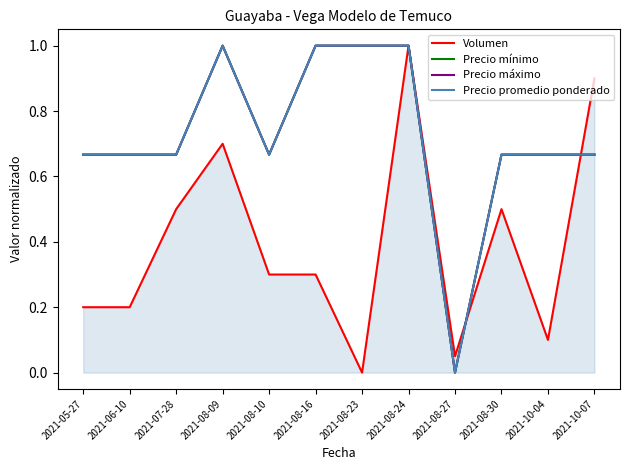

Read the Precio mínimo value at 2021-10-07.

0.7